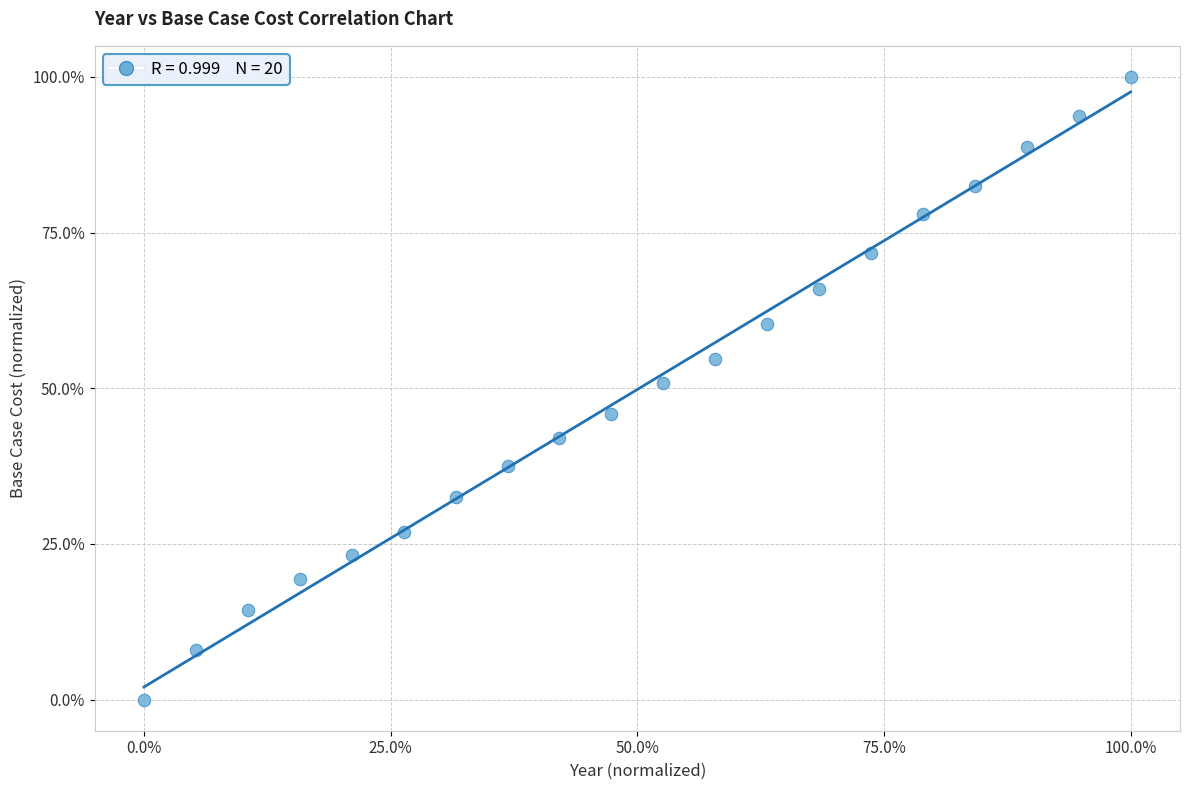

What is the range of Y values (max minus min)?

100.0